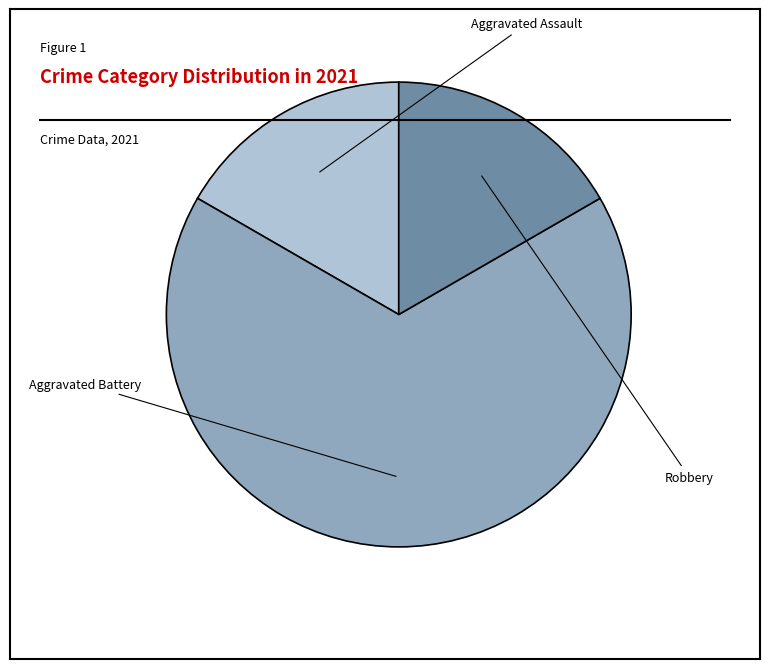

Is there any slice that represents more than half of the pie?

Yes